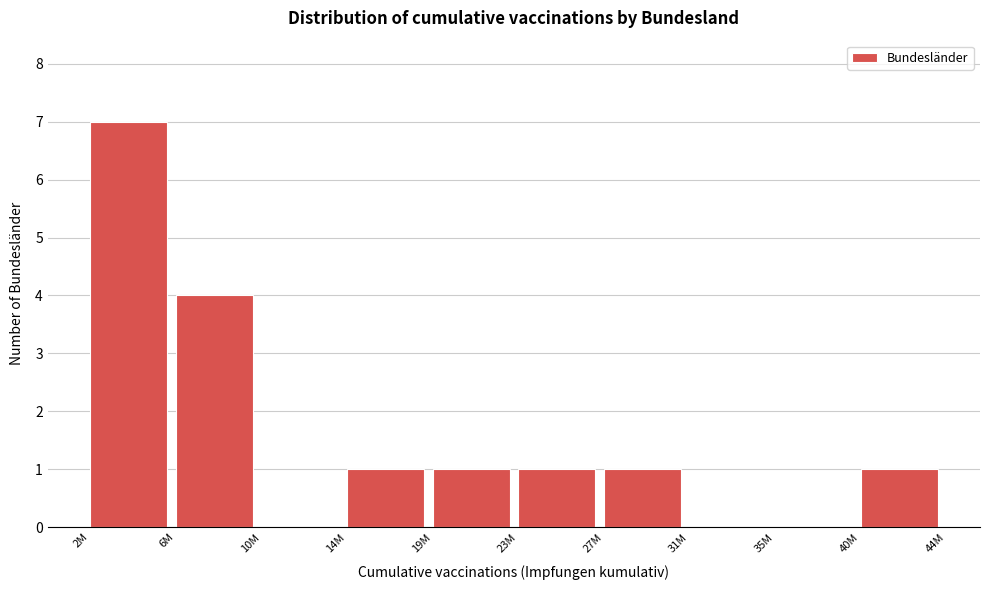

Reading left to right, transcribe all the data shown in this chart.

2M=7	6M=4	10M=0	14M=1	19M=1	23M=1	27M=1	31M=0	35M=0	40M=1